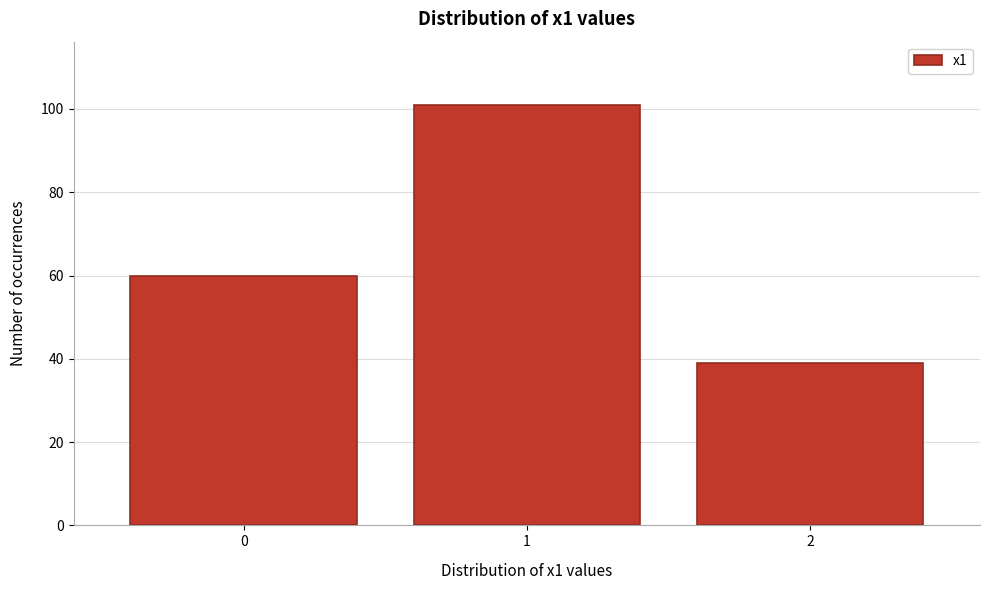

Over which range of the x-axis is the bar tallest?

0.5 to 1.5